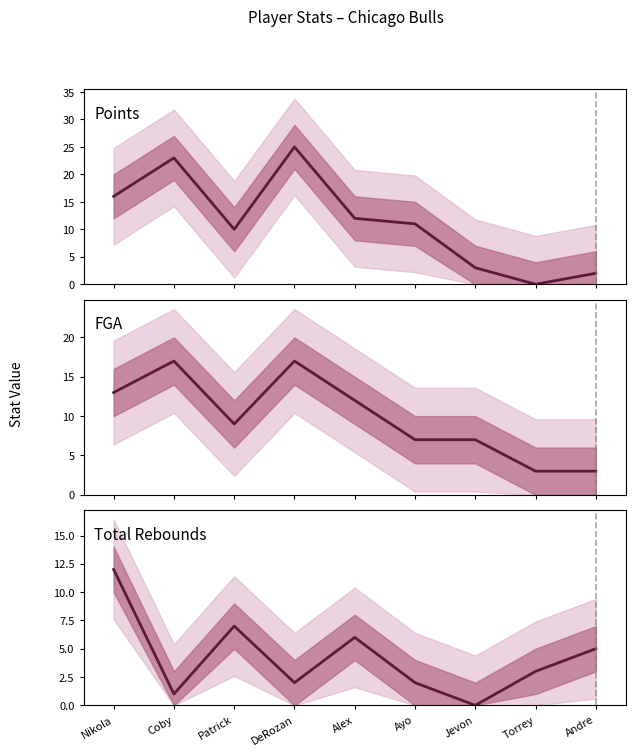

What is the highest value of the FGA series?

17